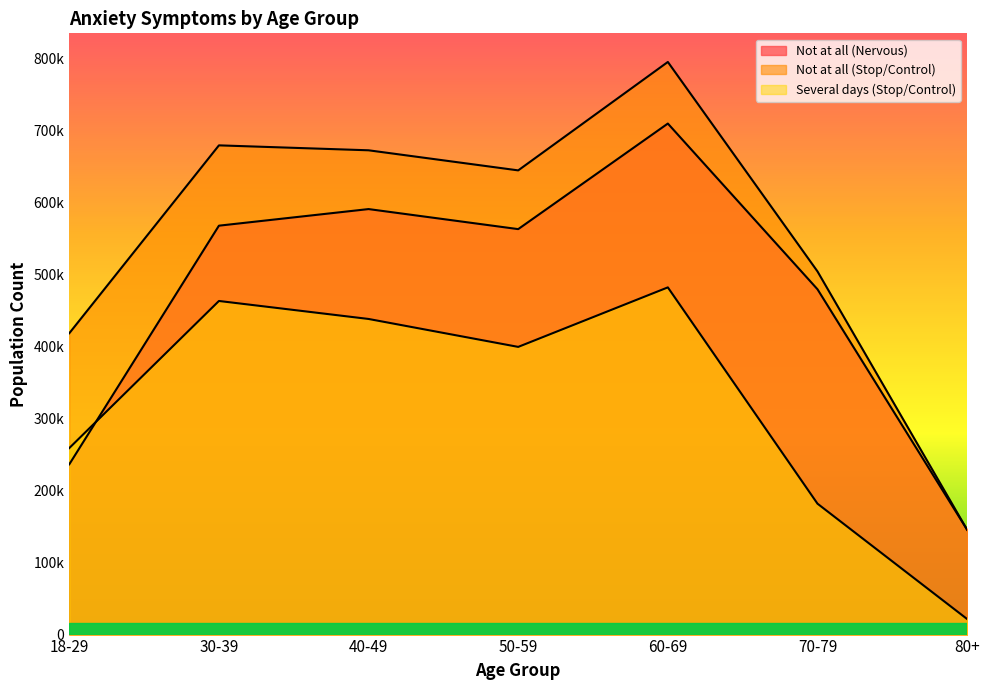

What is the average value of the Not at all (Stop/Control) series?

551517